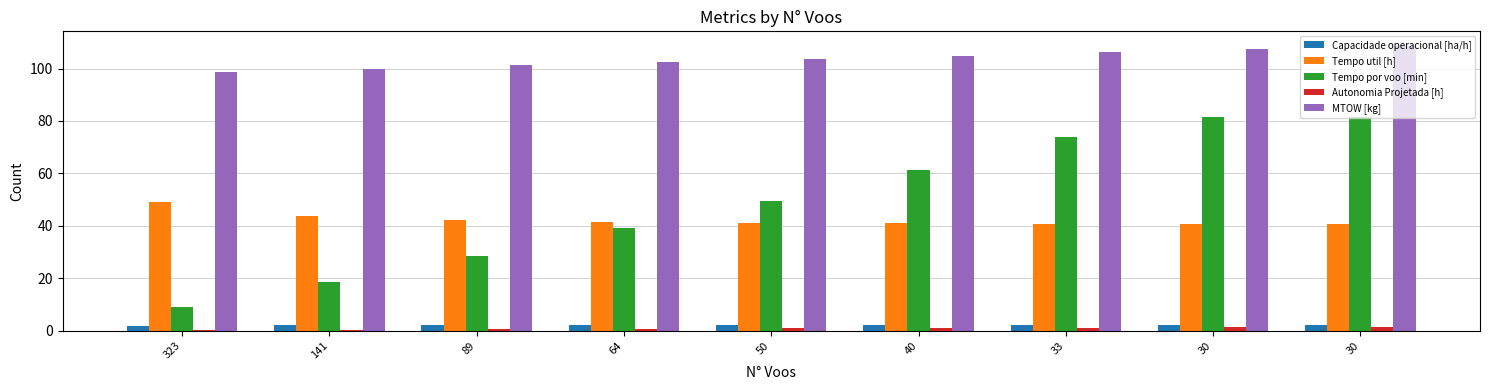

What is the difference between the highest and lowest values at 50?

102.9